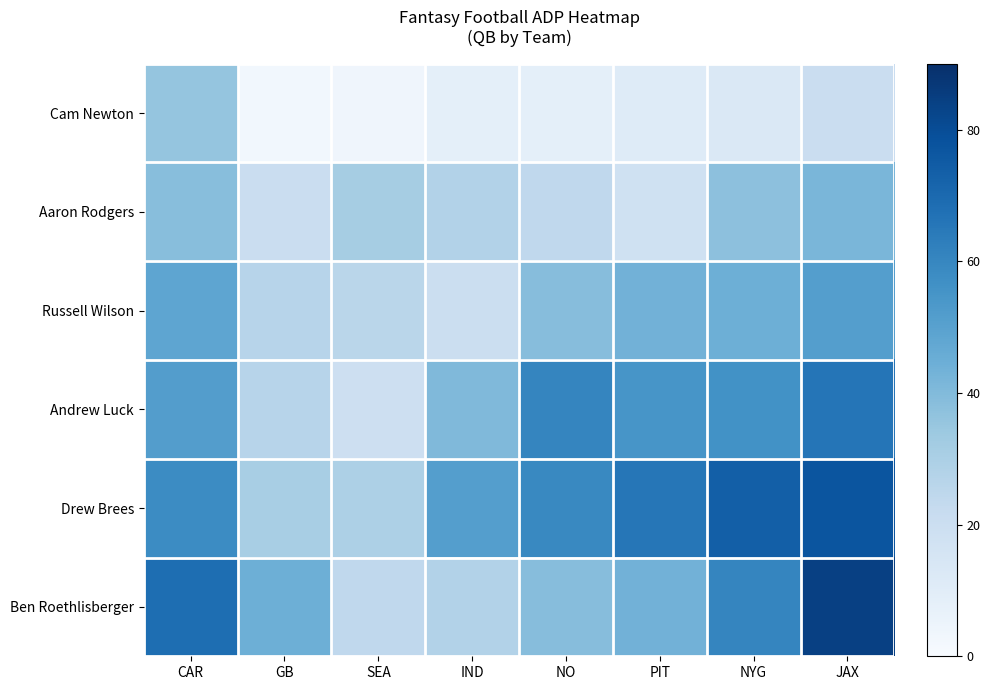

Which category has the lowest value across all series?

GB